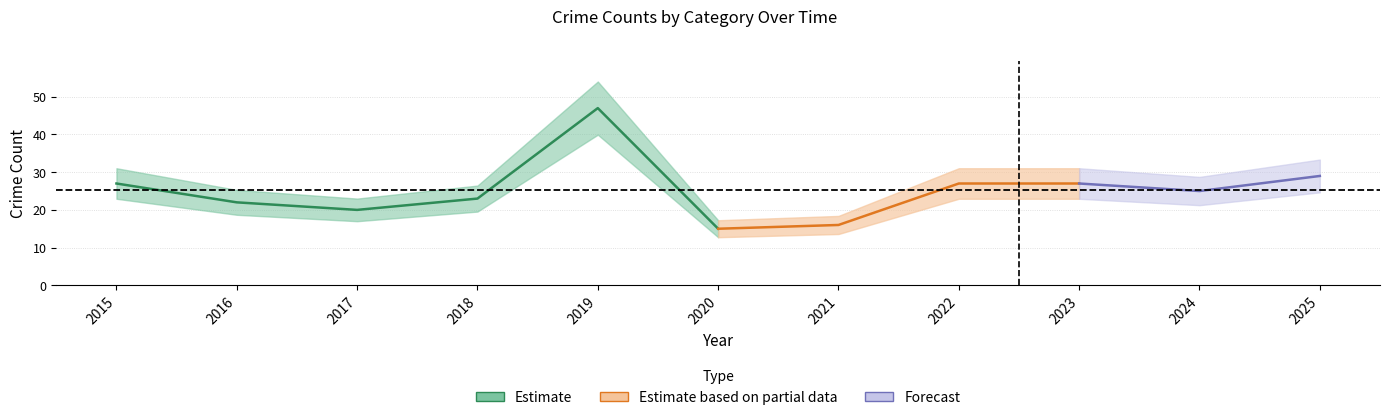

True or false: Aggravated Battery and Total intersect in this chart.

False